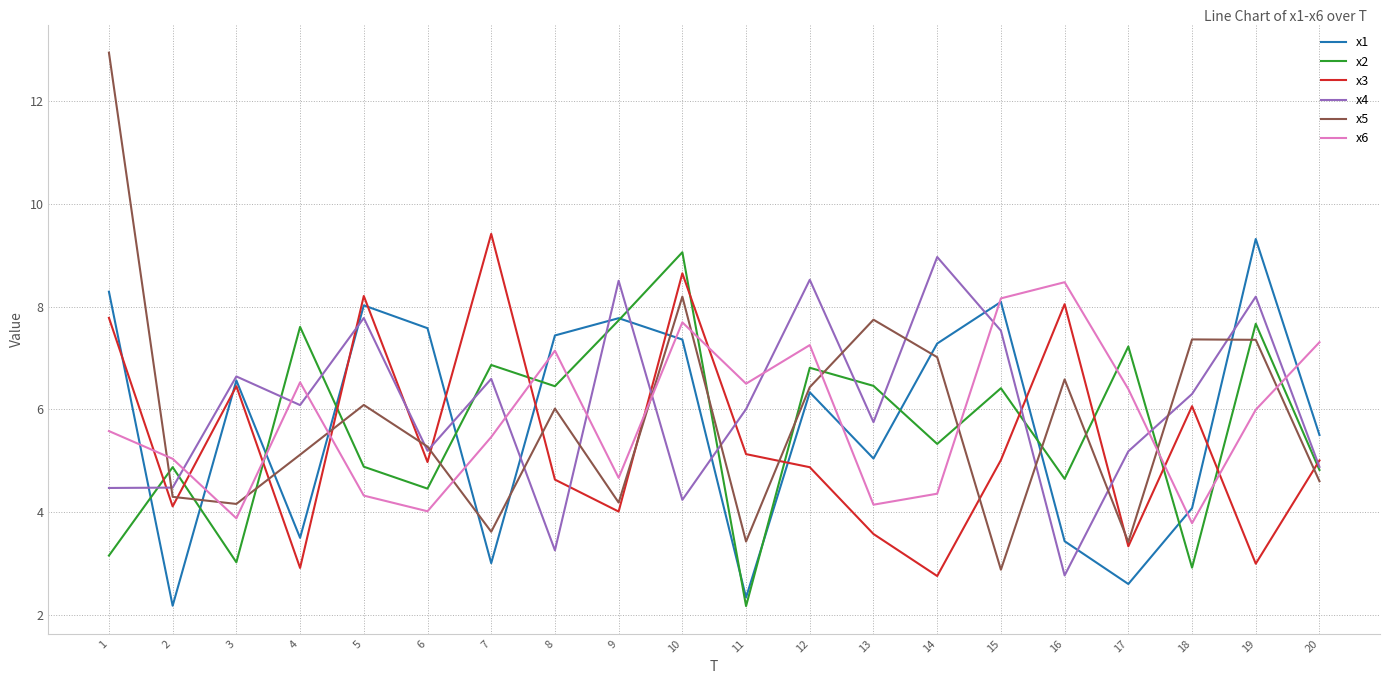

At how many categories does at least one series exceed 3?

20